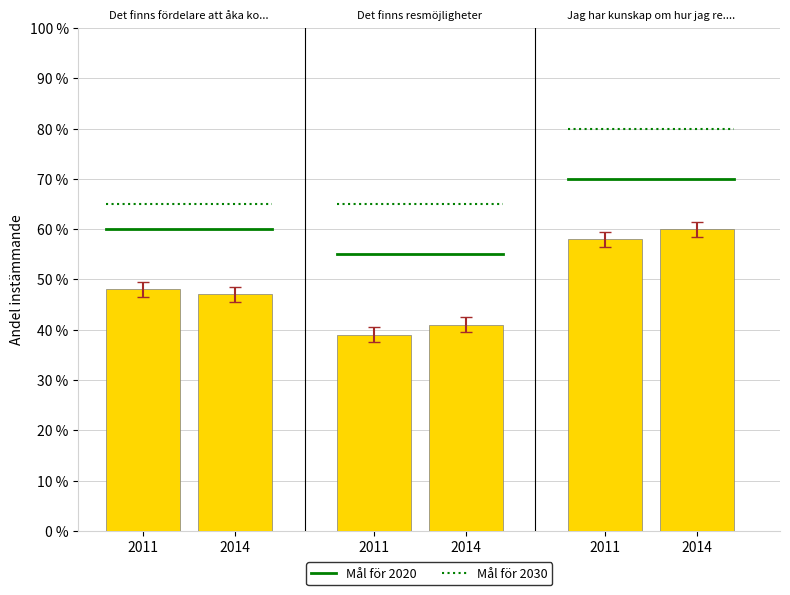

Are the bars horizontal?

No